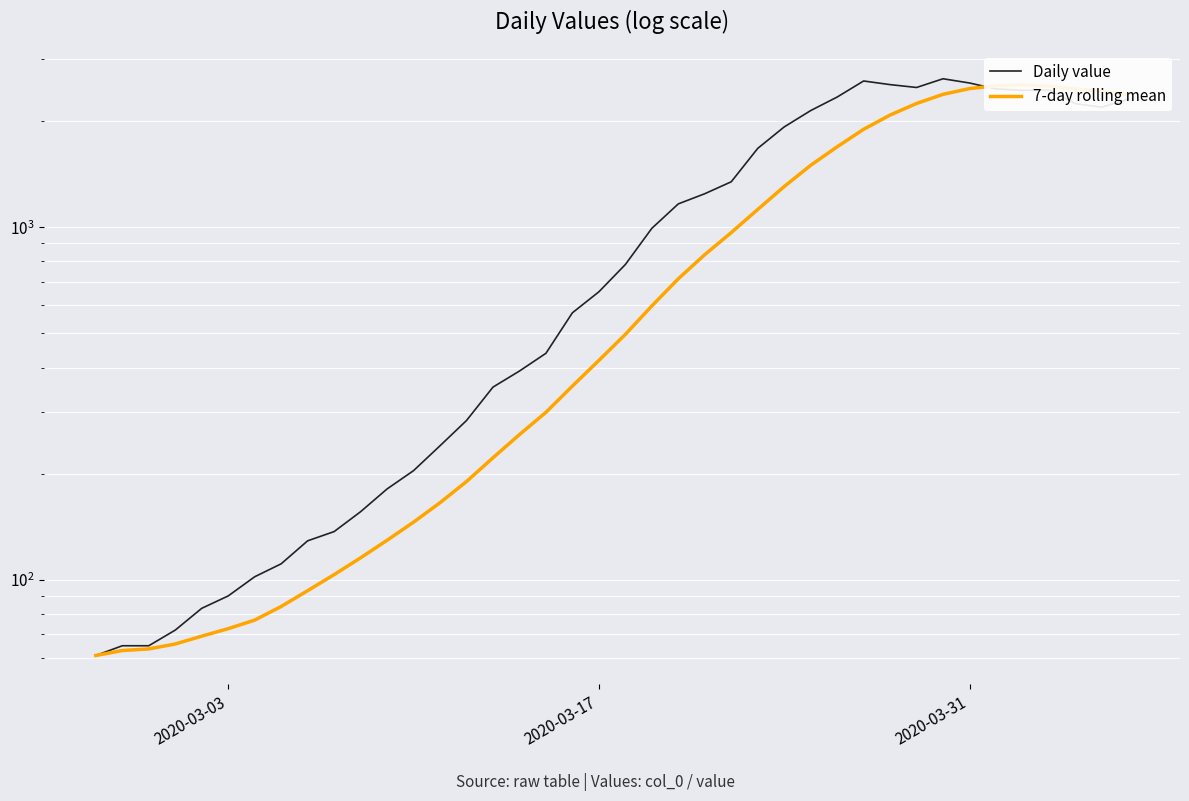

At how many categories does at least one series exceed 1902?

14